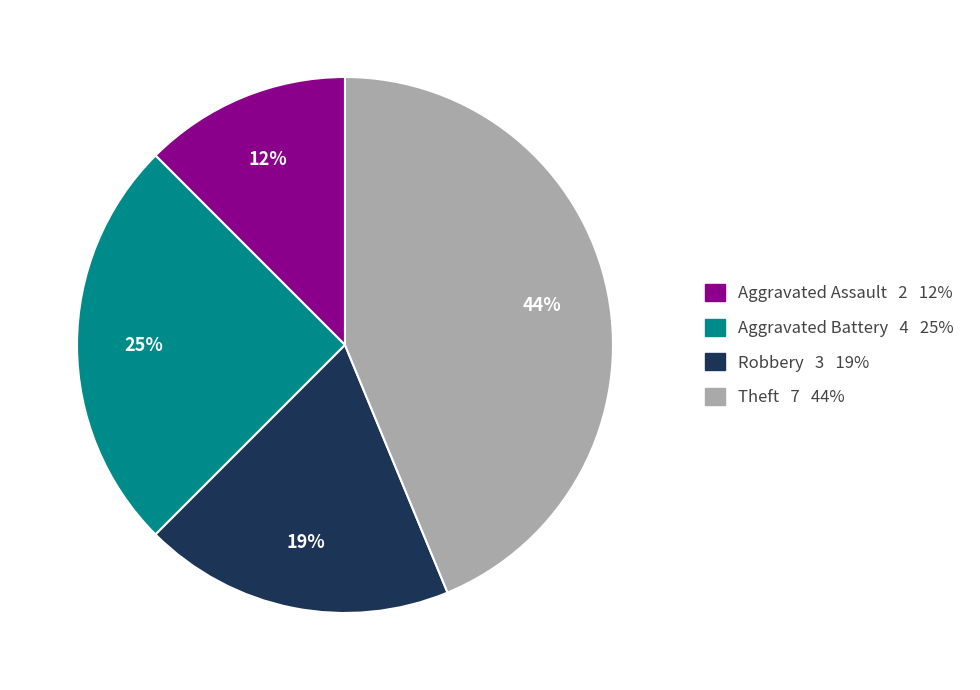

What is the largest slice in the pie chart?

Theft